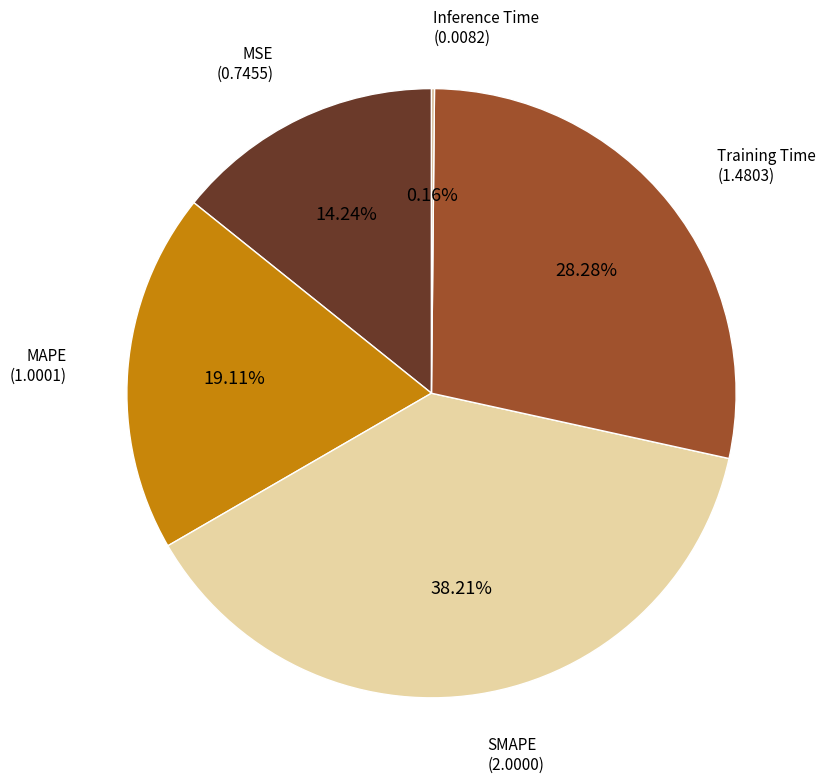

Is there a majority slice in this chart?

No